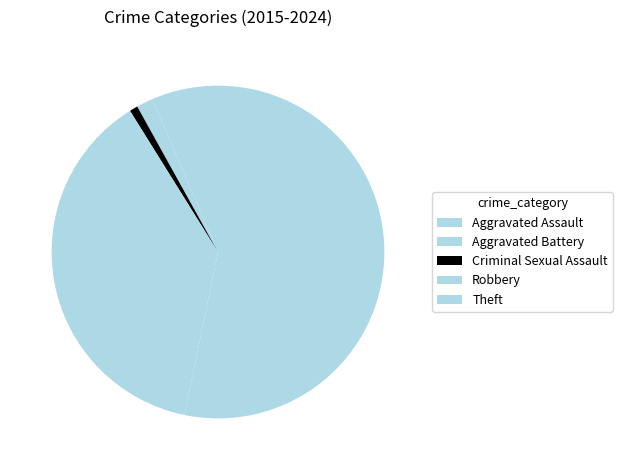

Rank the categories by value from highest to lowest.

Theft, Robbery, Aggravated Assault, Aggravated Battery, Criminal Sexual Assault